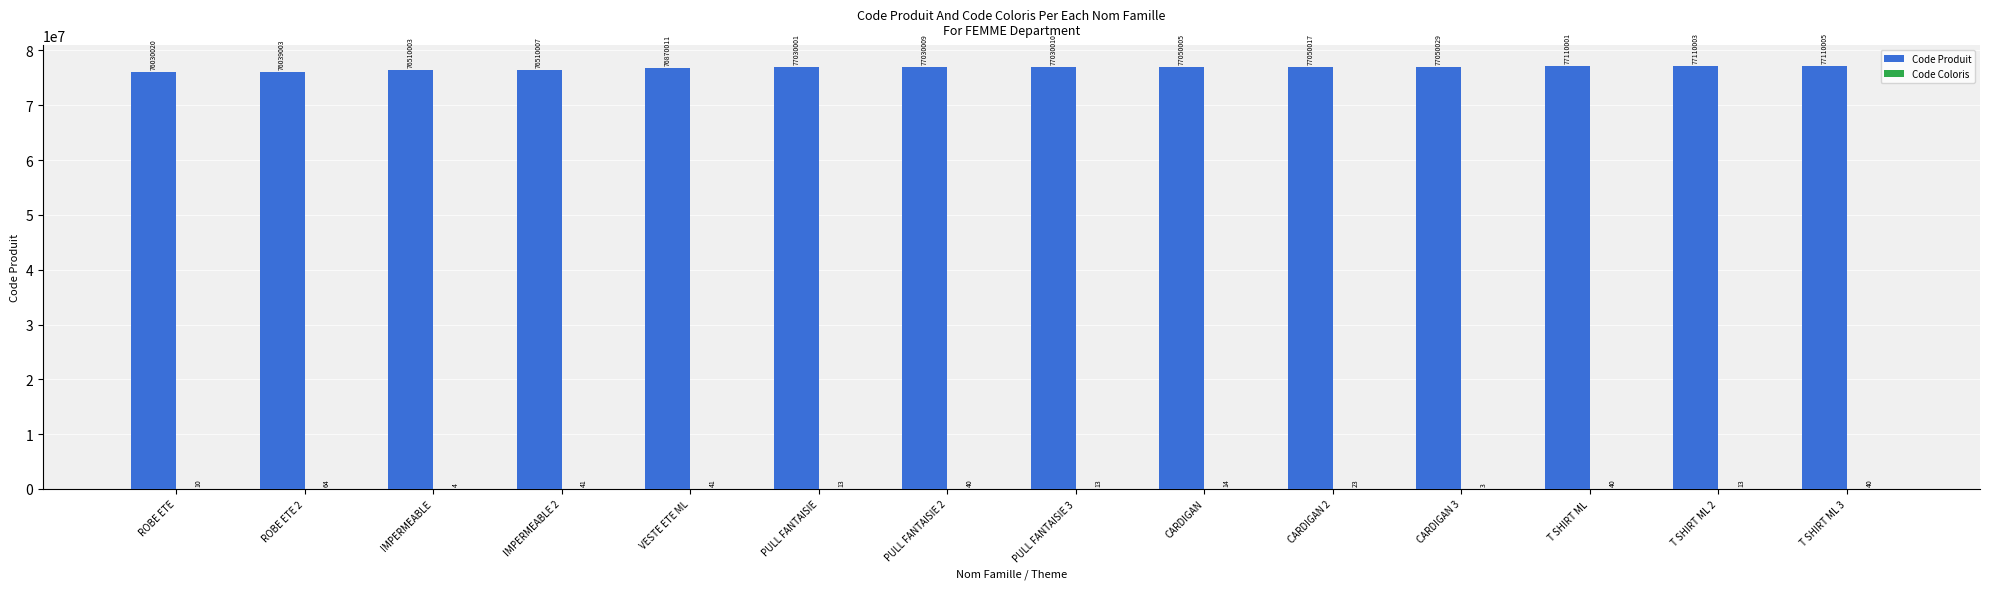

What is the sum of the Code Produit values at VESTE ETE ML and PULL FANTAISIE?

153900012